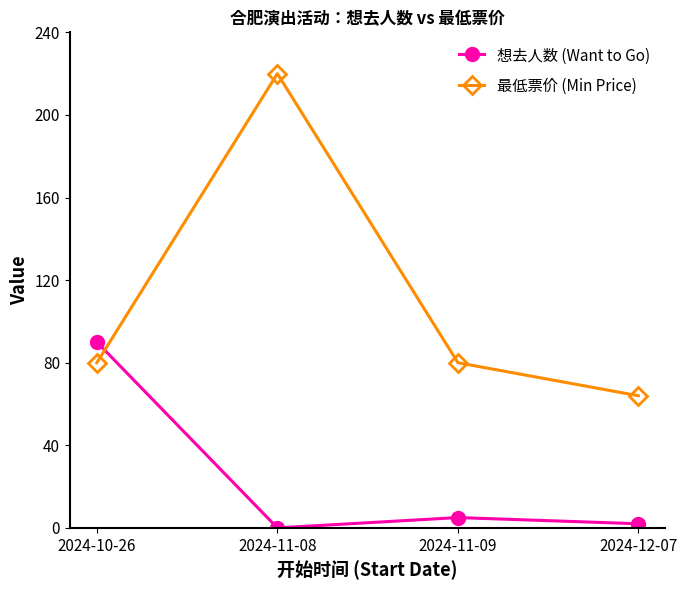

Reading left to right, what are all the values shown in this chart?

想去人数 (Want to Go): 2024-10-26=90	2024-11-08=0	2024-11-09=5	2024-12-07=2
最低票价 (Min Price): 2024-10-26=80	2024-11-08=220	2024-11-09=80	2024-12-07=64